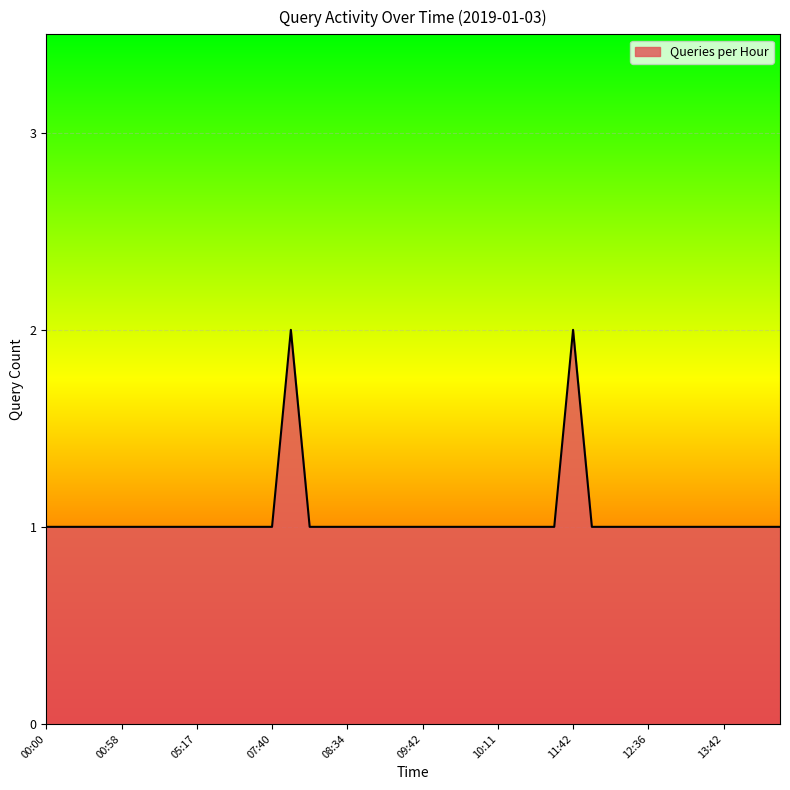

Which label corresponds to the largest value in the chart?

08:23